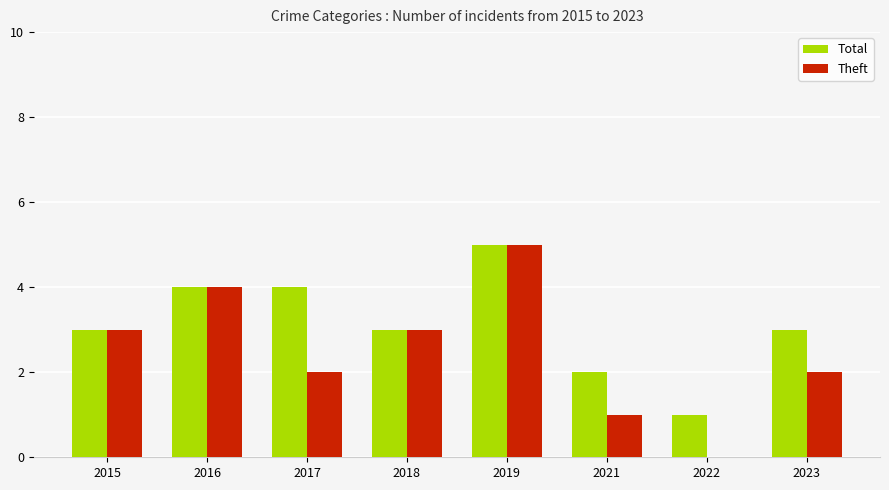

What is the sum of all Theft values?

20